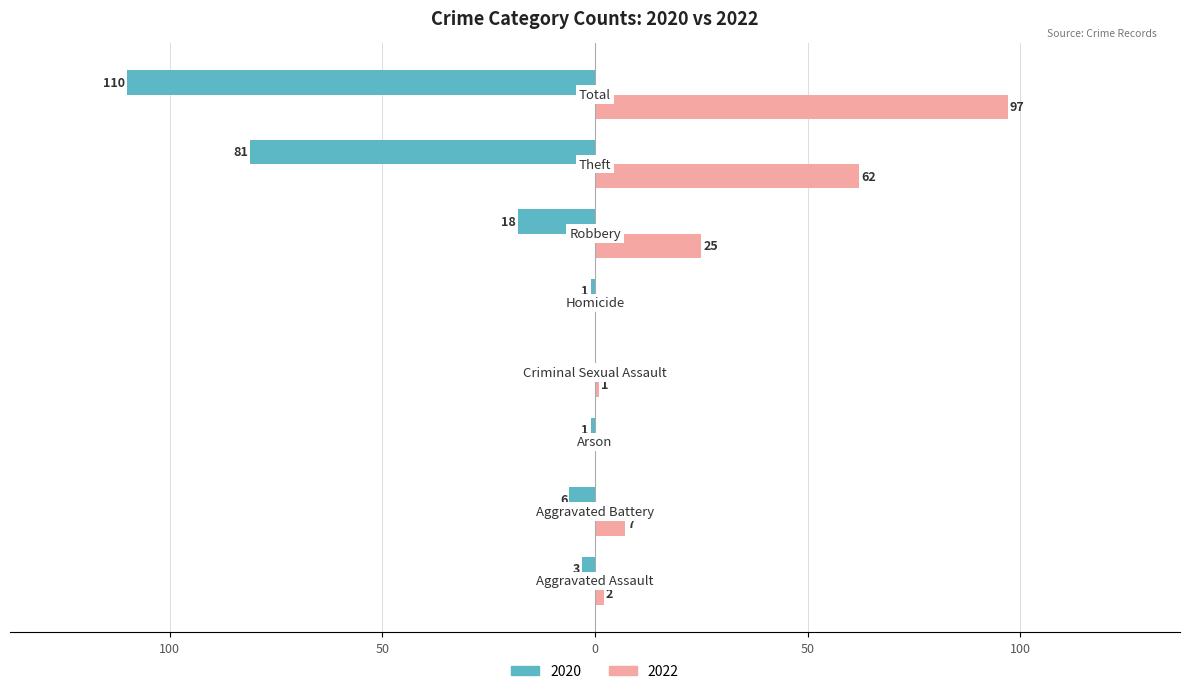

List the labels in order of 2022 value, largest first.

Total, Theft, Robbery, Aggravated Battery, Aggravated Assault, Criminal Sexual Assault, Arson, Homicide